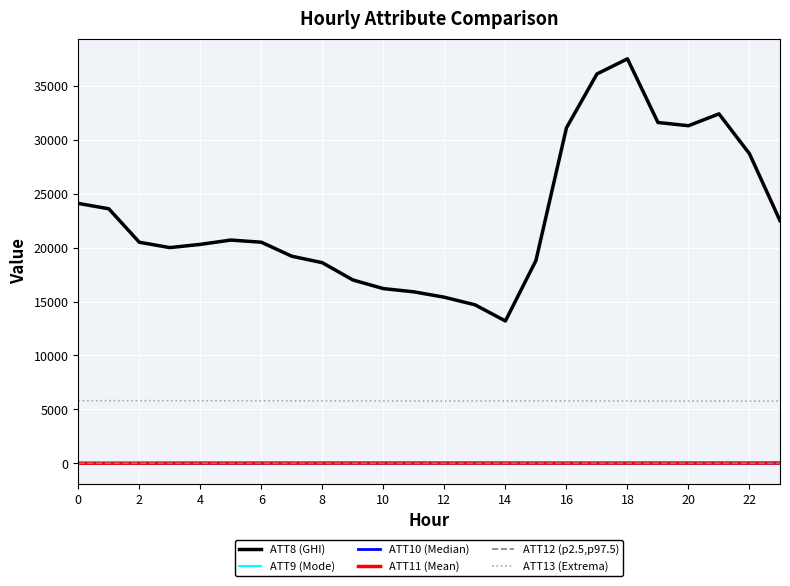

Count the number of categories in the chart.

24